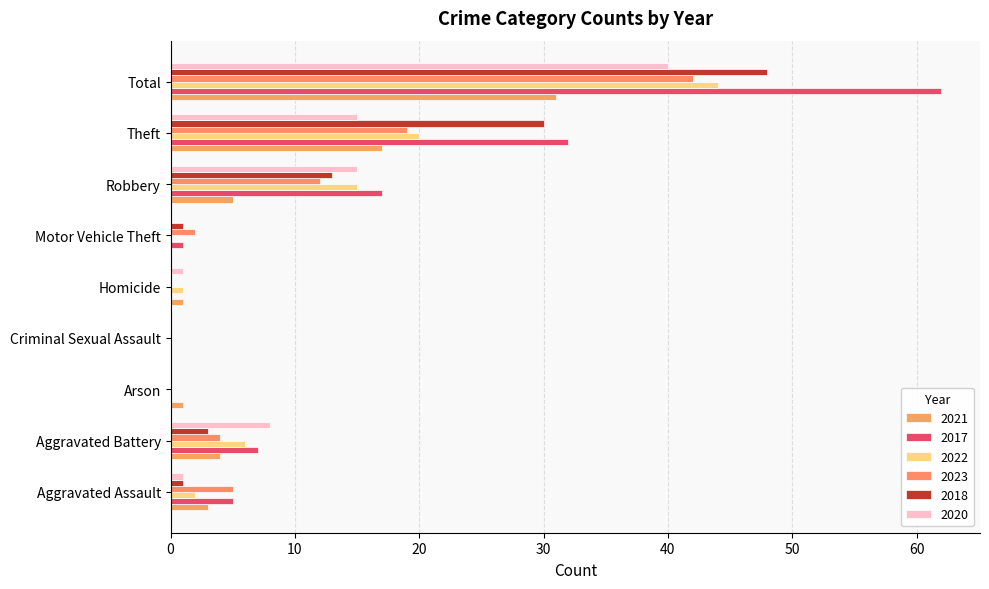

Rank the series by their maximum value, from highest to lowest.

2017, 2018, 2022, 2023, 2020, 2021